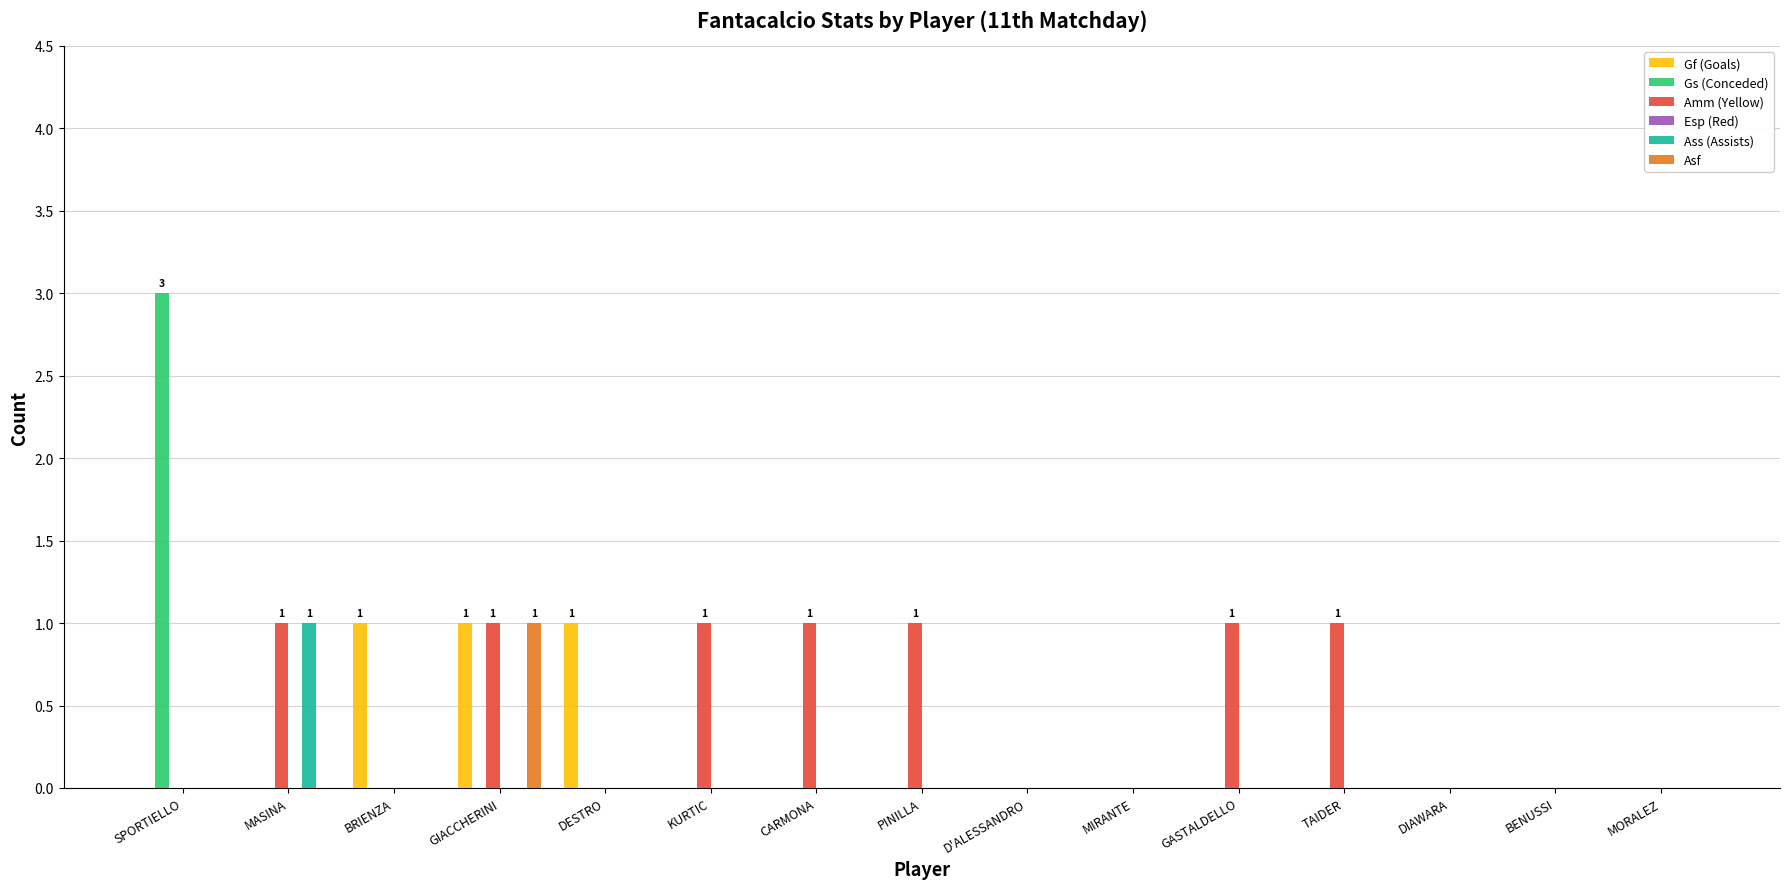

What is the maximum value for Ass (Assists)?

1